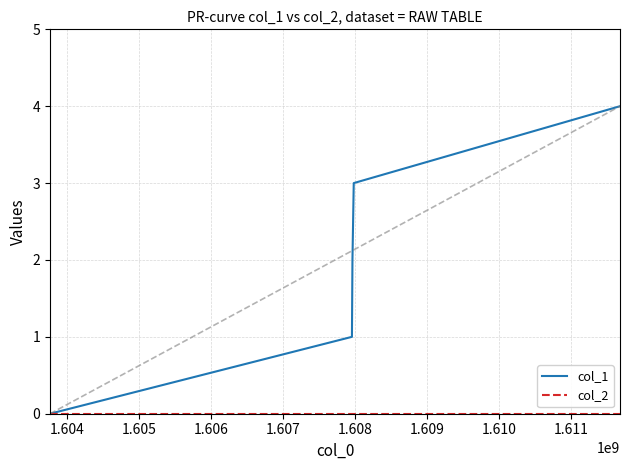

What is the difference between the maximum and minimum values in the col_1 series?

4